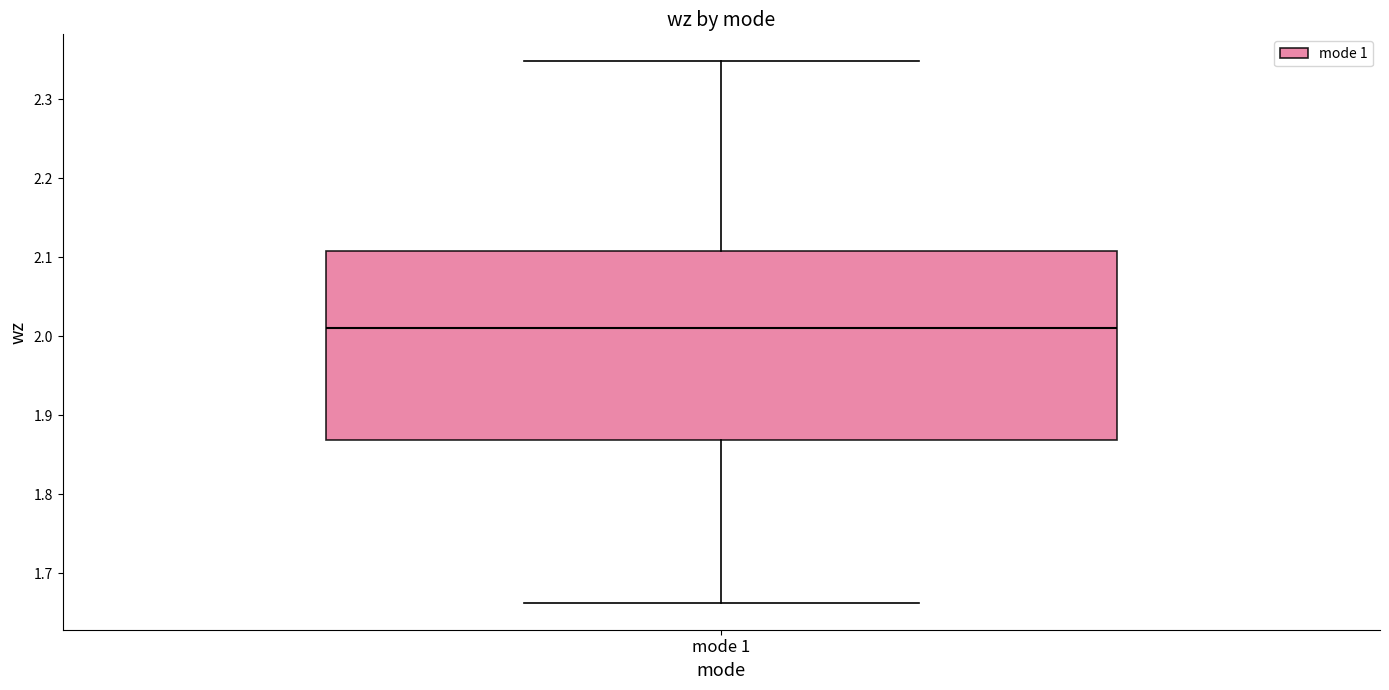

Read this box plot against the y-axis: the position of the median line, the range covered by the box, and the ends of both whiskers. The values are not printed on the chart, so give them approximately, as read against the axis.

median 2.01, box 1.87 to 2.11, whiskers 1.66 to 2.35